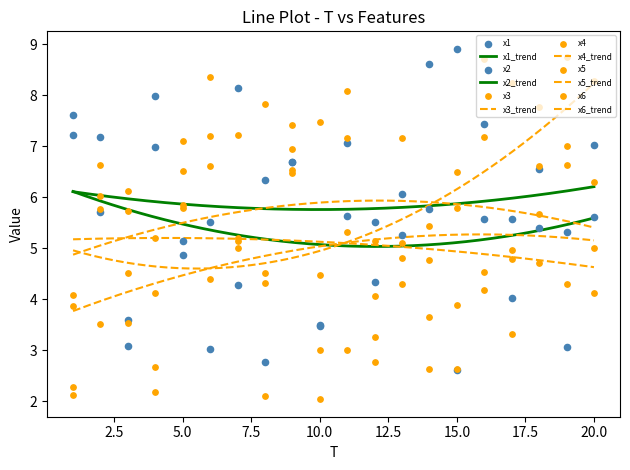

At how many categories does at least one series exceed 6?

19